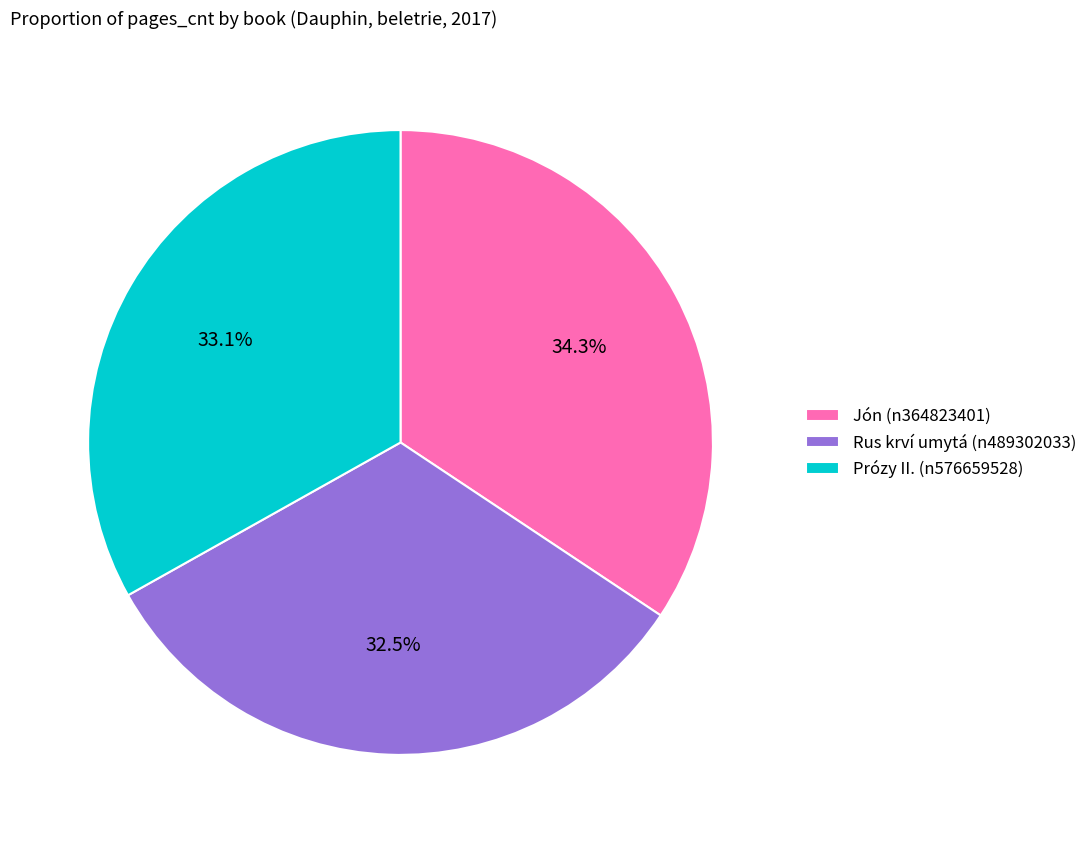

Does any single category account for the majority?

No